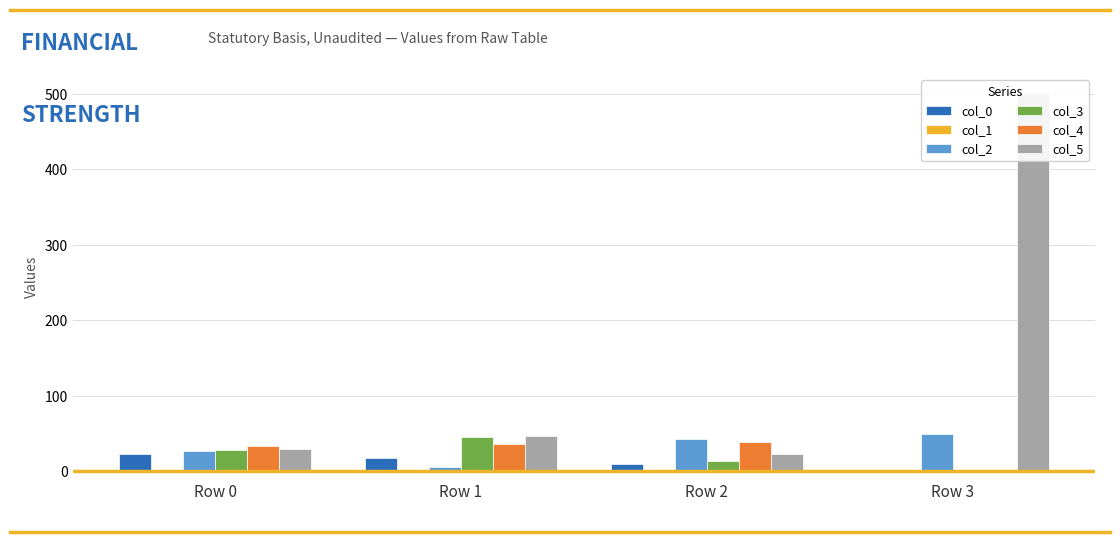

What is the spread (max minus min) of values at Row 3?

501